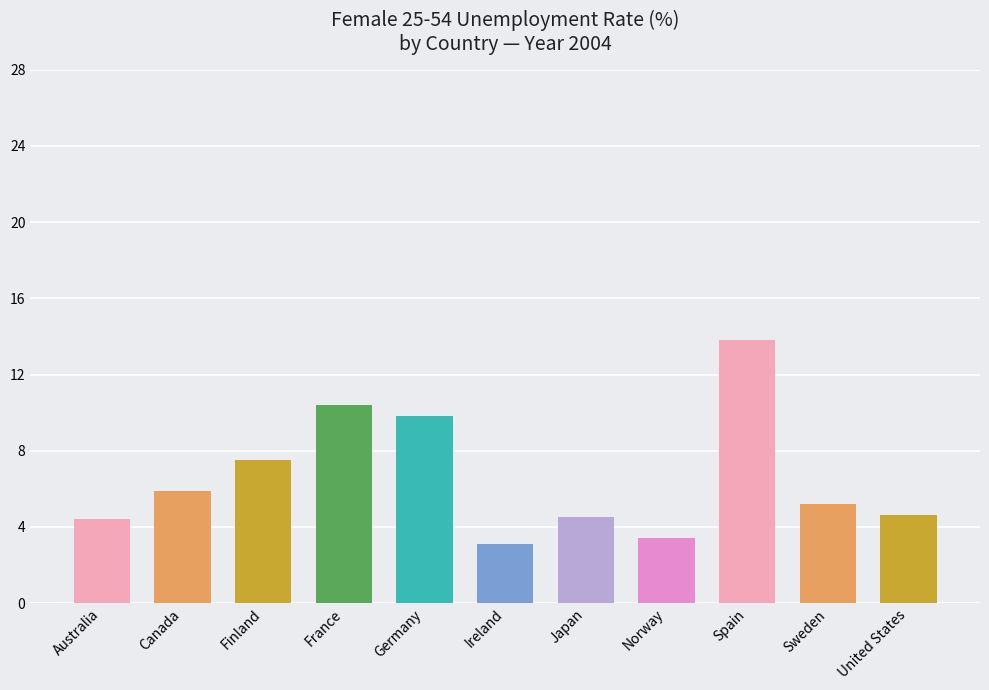

Does the chart contain stacked bars?

No